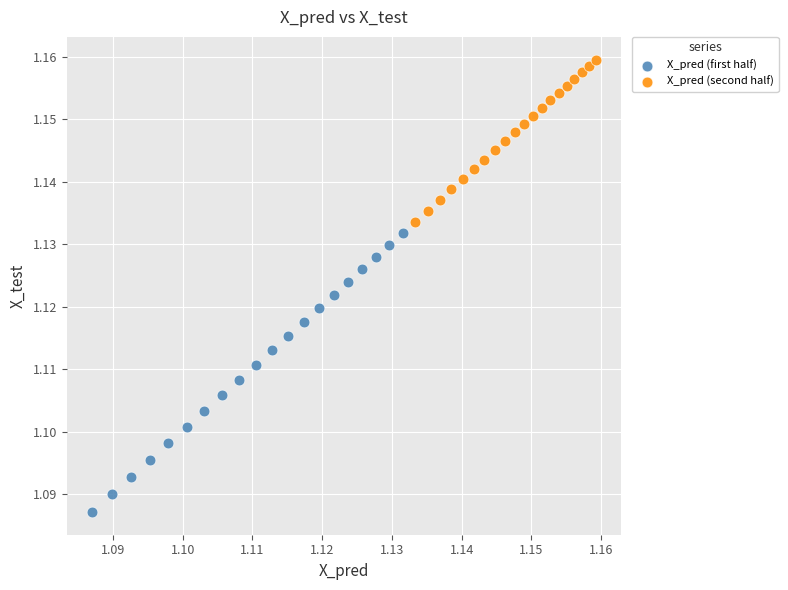

Which series has the widest spread of Y values?

X_pred (first half)